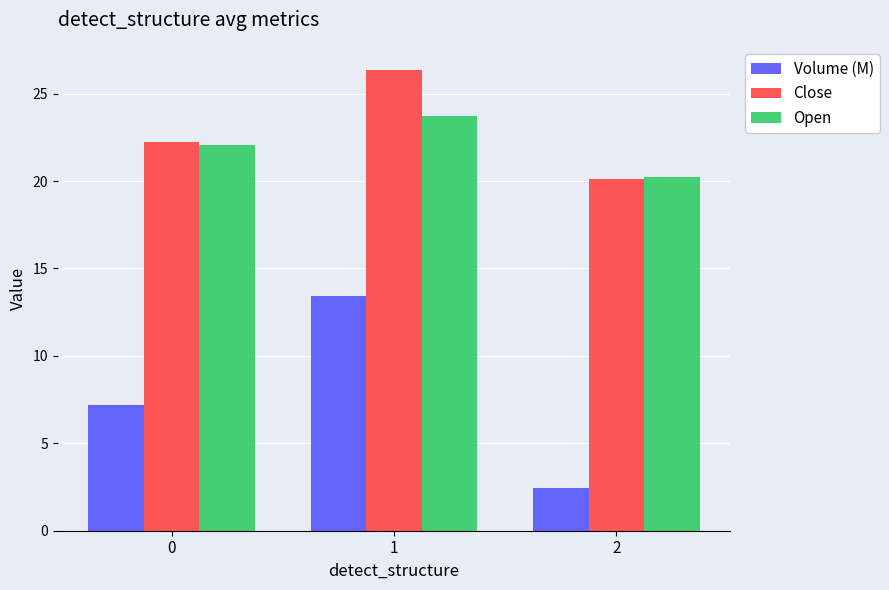

Reading left to right, what are all the values shown in this chart?

Volume (M): 7.2	13.4	2.5
Close: 22.2	26.4	20.1
Open: 22.1	23.7	20.2